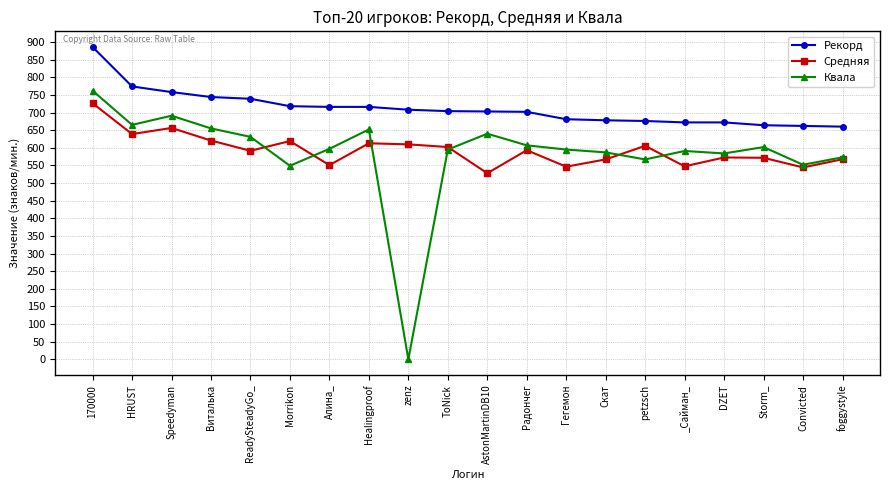

At which category does Квала reach its first local peak?

Speedyman